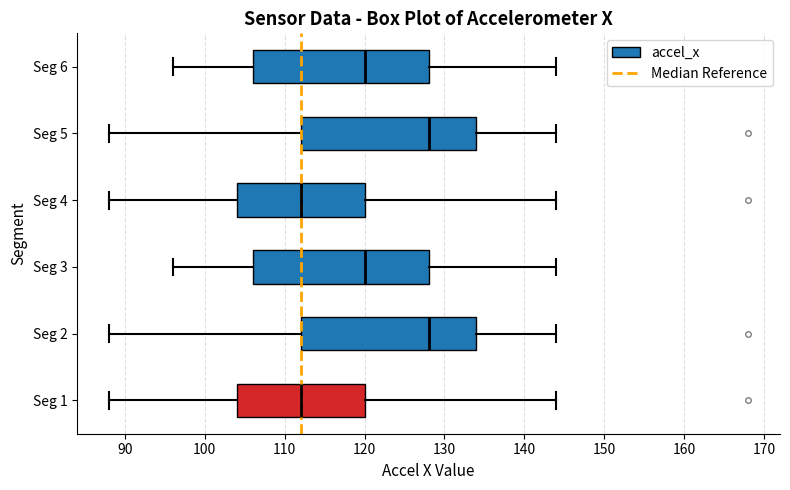

Reading bottom to top, read every box against the x-axis: the position of its median line, the range the box covers, and the ends of its whiskers. The values are not printed on the chart, so give them approximately, as read against the axis.

Seg 1: median 112, box 104 to 120, whiskers 88 to 144
Seg 2: median 128, box 112 to 134, whiskers 88 to 144
Seg 3: median 120, box 106 to 128, whiskers 96 to 144
Seg 4: median 112, box 104 to 120, whiskers 88 to 144
Seg 5: median 128, box 112 to 134, whiskers 88 to 144
Seg 6: median 120, box 106 to 128, whiskers 96 to 144